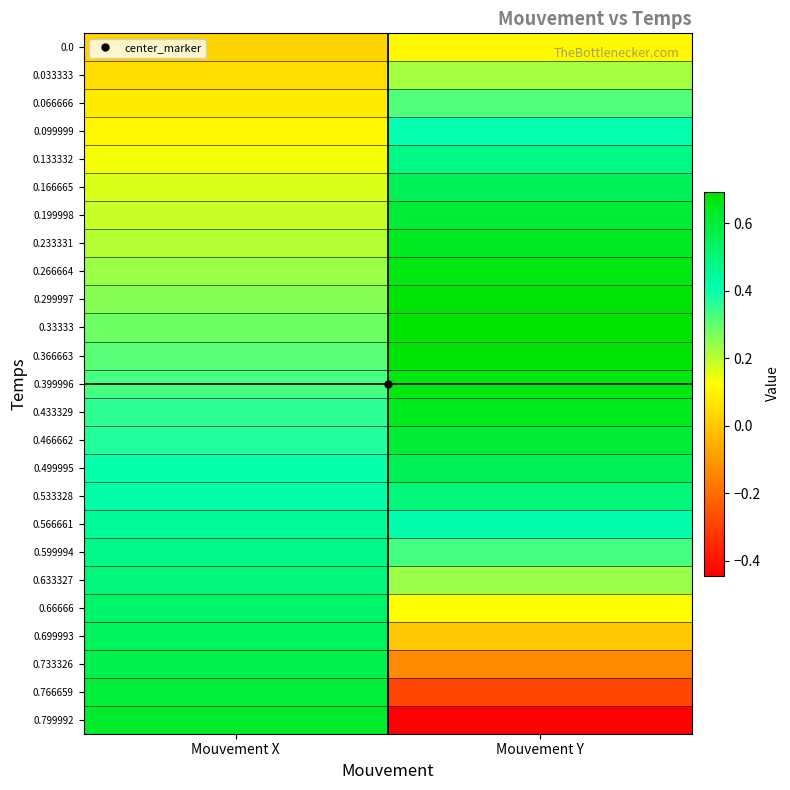

At which category is the sum across all series the highest?

Mouvement Y